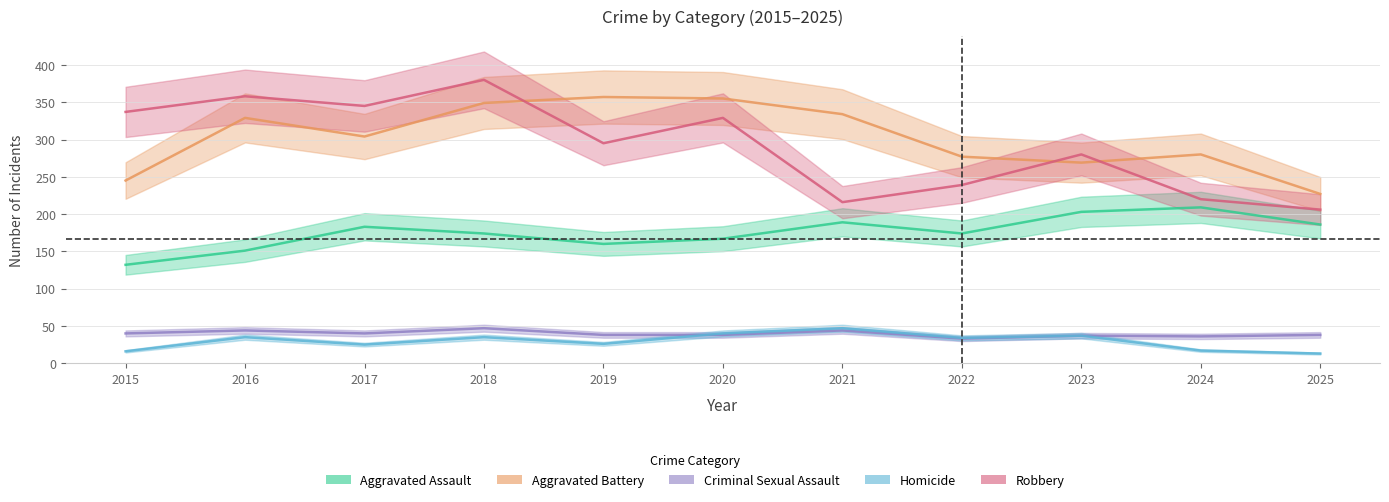

Reading right to left, list all the values displayed in this chart.

Aggravated Assault: 186	209	203	174	189	167	160	174	183	151	132
Aggravated Battery: 227	280	269	277	334	355	357	349	304	329	245
Criminal Sexual Assault: 38	36	37	33	44	38	38	47	40	44	40
Homicide: 13	17	37	34	47	40	26	35	25	35	16
Robbery: 206	220	280	239	216	329	295	380	345	358	337